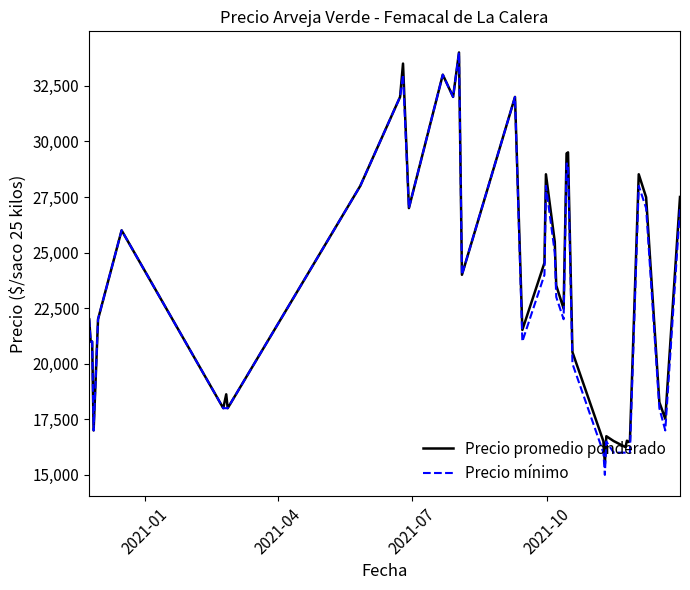

What is the minimum value for Precio promedio ponderado?

15500